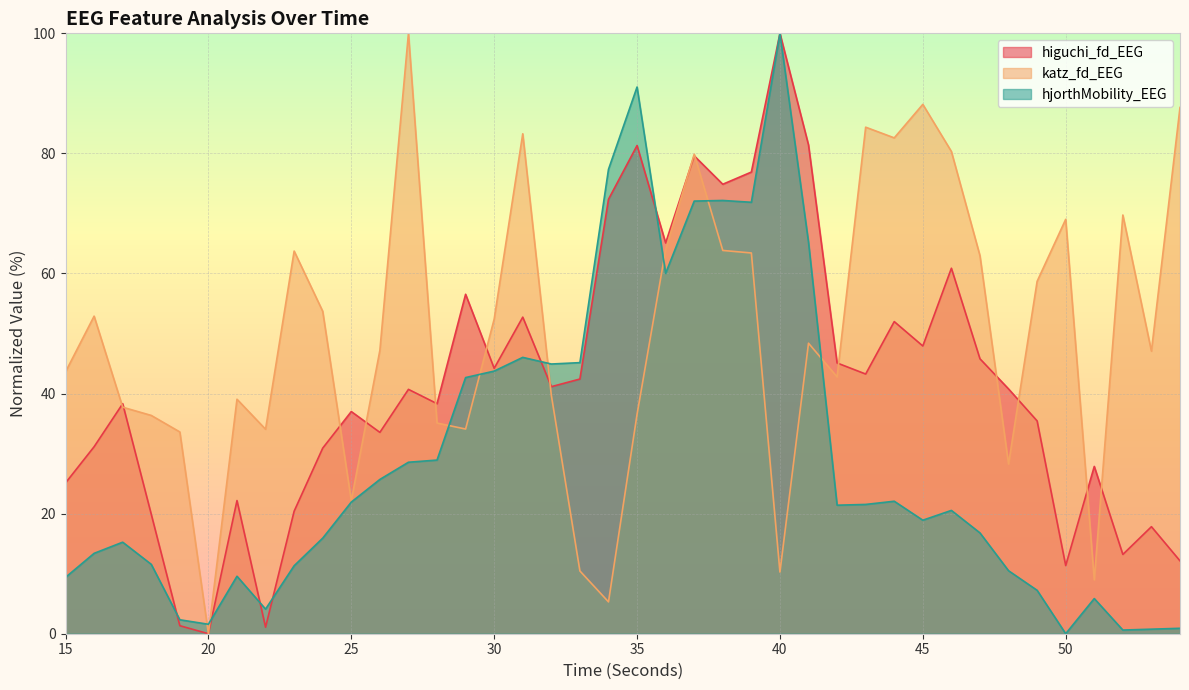

What are all the series names shown in the legend?

higuchi_fd_EEG, katz_fd_EEG, hjorthMobility_EEG